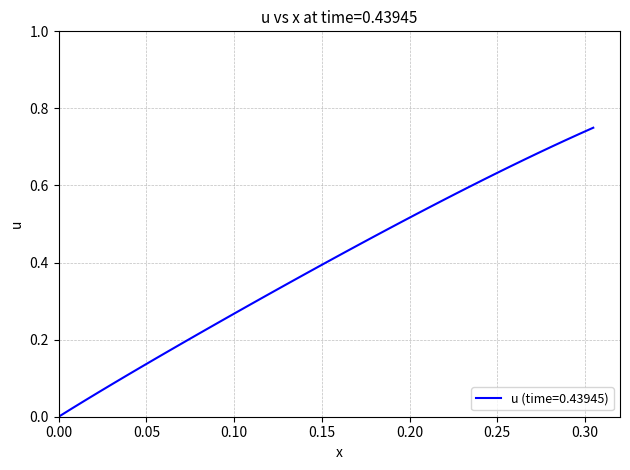

True or false: there are more than 1 points higher than both neighbors.

False